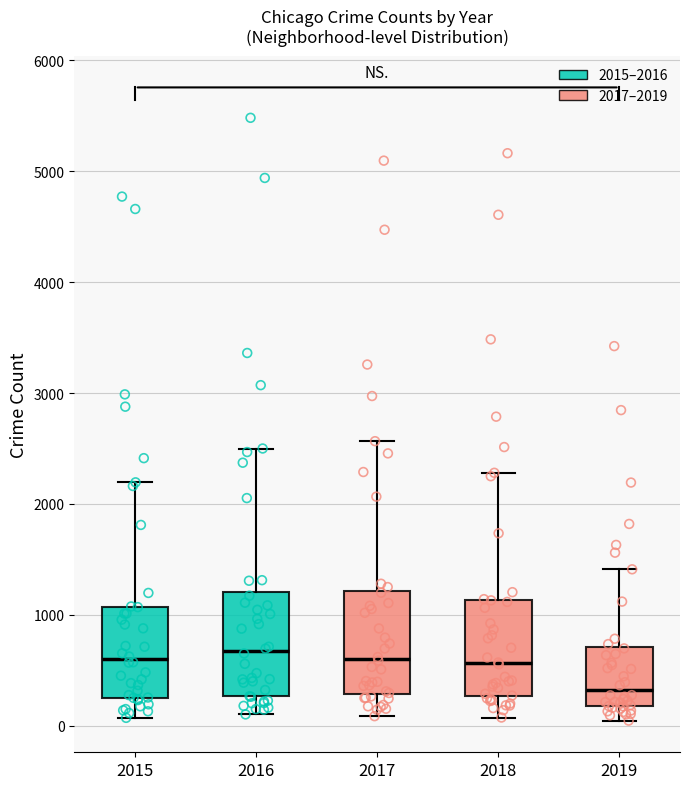

Reading left to right, read every box against the y-axis: the position of its median line, the range the box covers, and the ends of its whiskers. The values are not printed on the chart, so give them approximately, as read against the axis.

2015: median 600, box 300 to 1100, whiskers 100 to 2200
2016: median 700, box 300 to 1200, whiskers 100 to 2500
2017: median 600, box 300 to 1200, whiskers 100 to 2600
2018: median 600, box 300 to 1100, whiskers 100 to 2300
2019: median 300, box 200 to 700, whiskers 0 to 1400